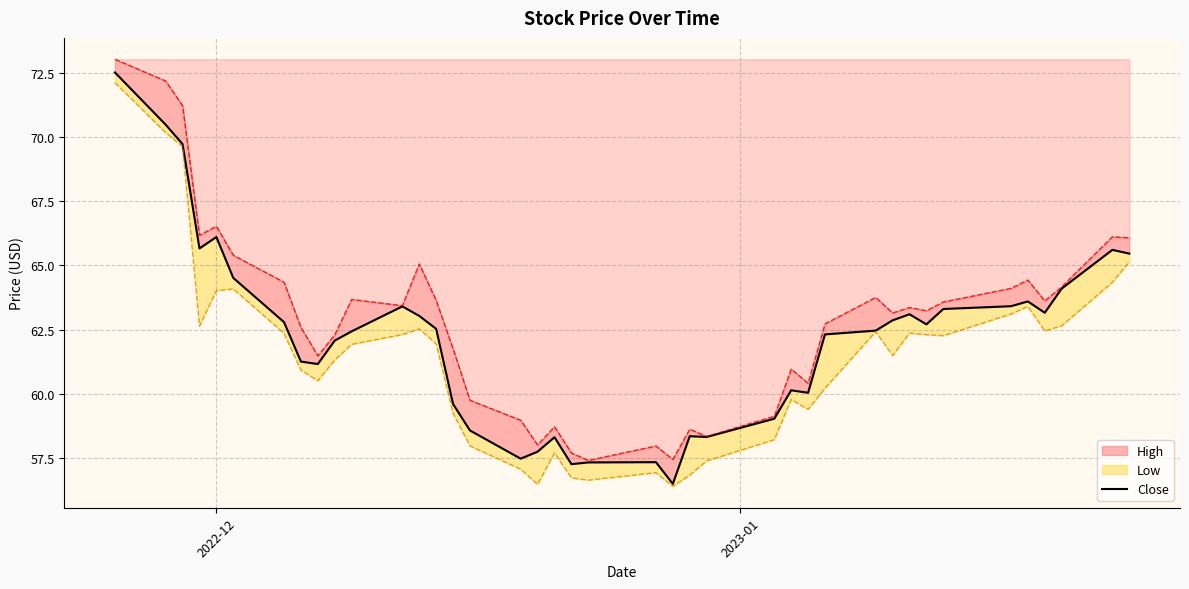

True or false: the data has more than 1 interior local peaks.

True